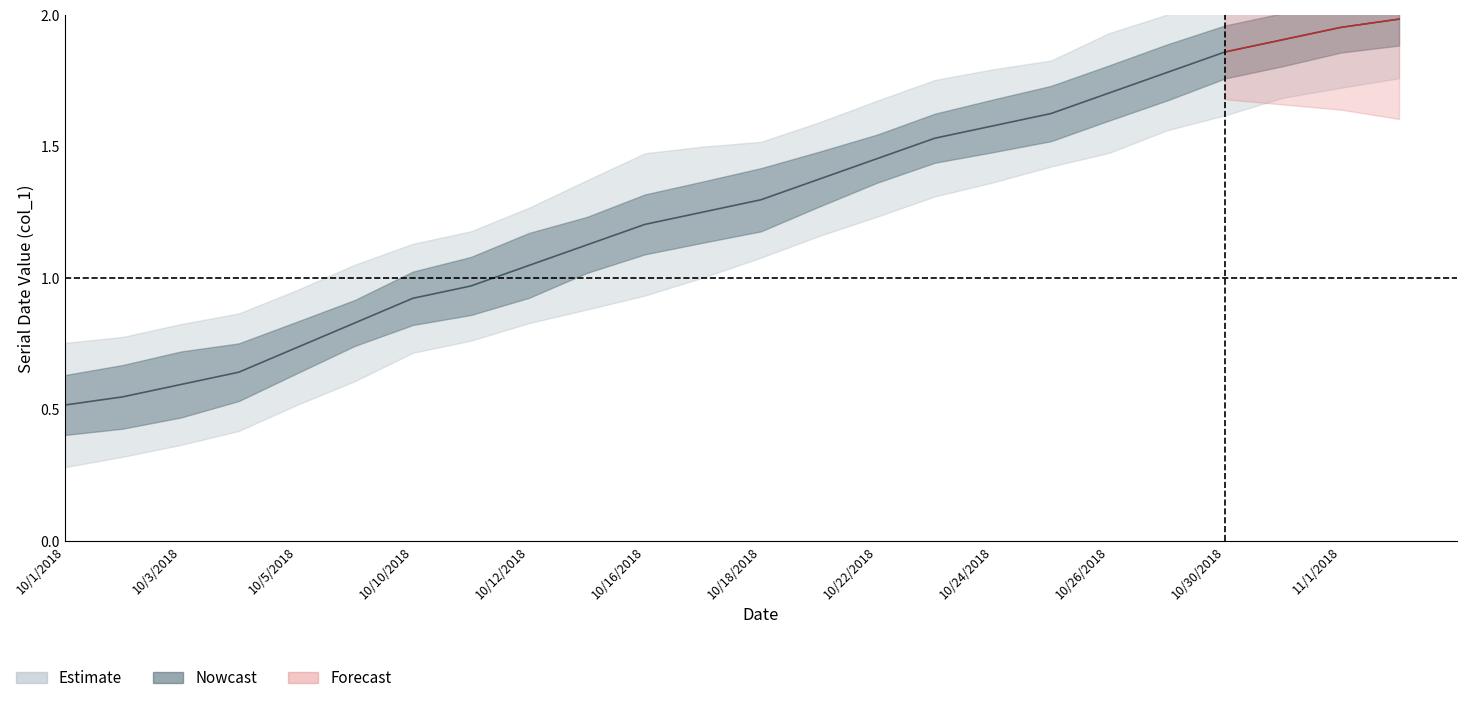

How many values are below 1?

8